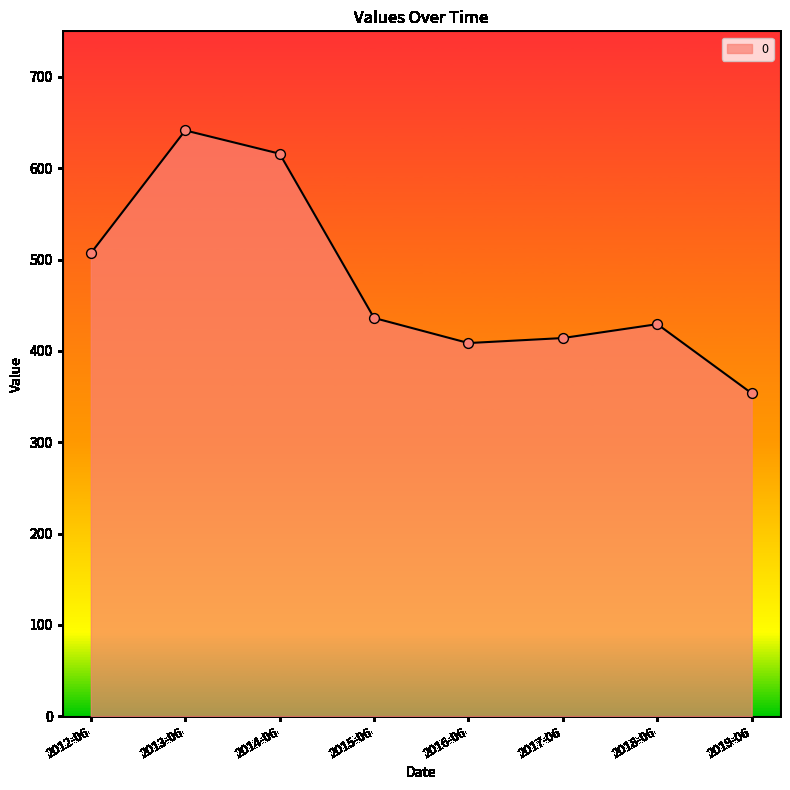

Between 2018-06 and 2016-06, which is larger?

2018-06